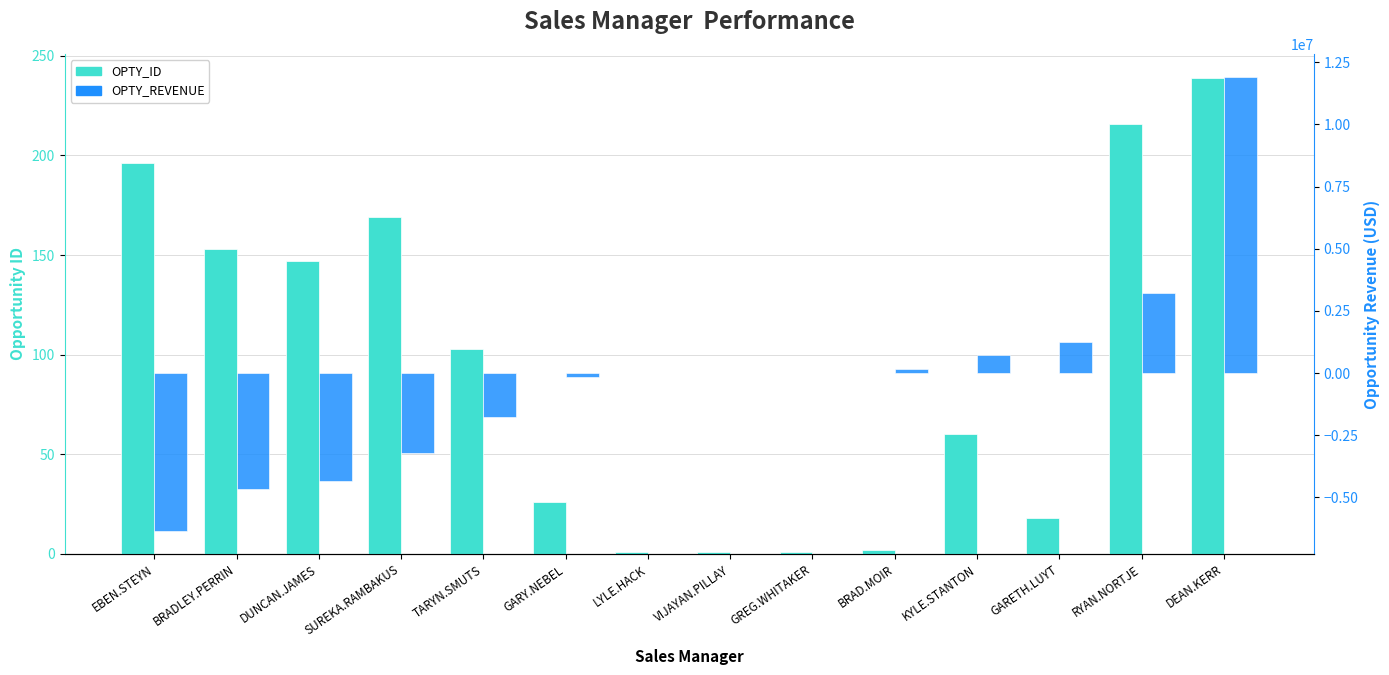

At BRAD.MOIR, list the series in order from smallest to largest.

OPTY_ID, OPTY_REVENUE